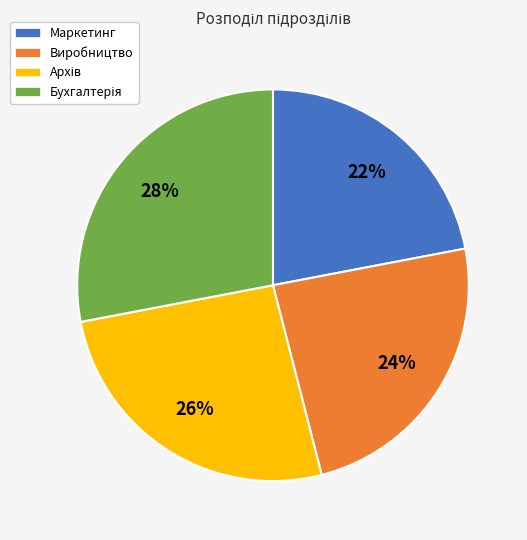

Which slice is the smallest?

Маркетинг